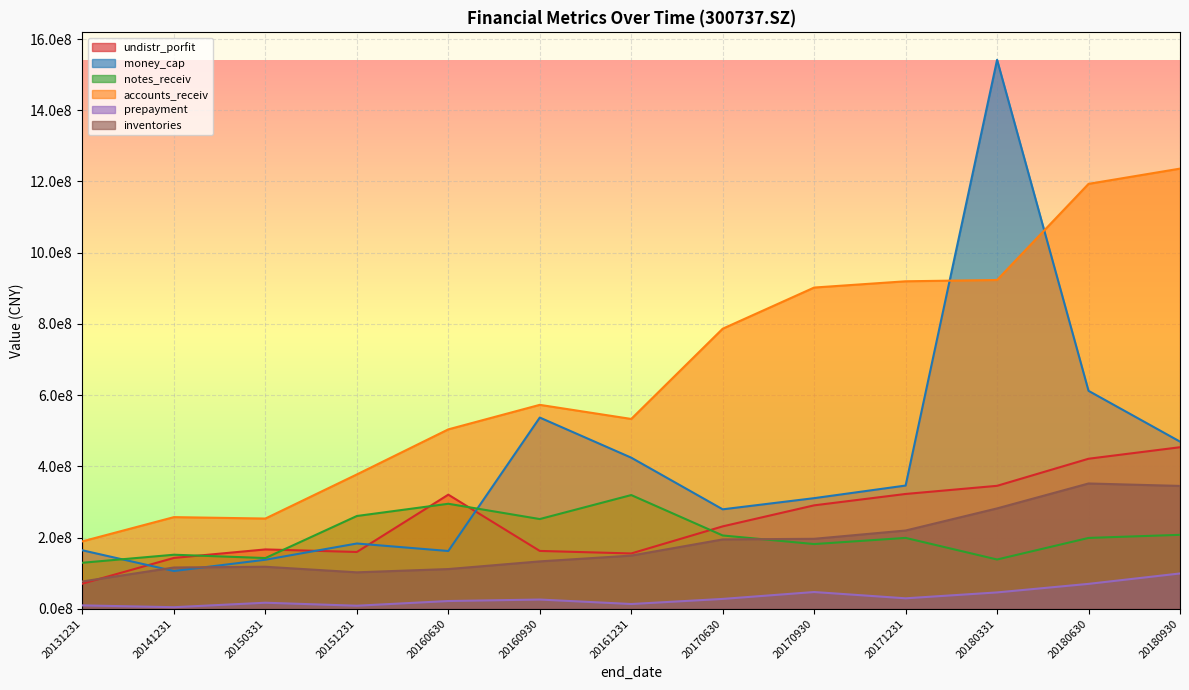

Reading right to left, extract all data points from this chart.

undistr_porfit: 453620990.0	421310096.6	345242075.6	322366112.1	290417438.2	231337719.5	155244004.9	162373165.0	320406292.0	159390359.2	166605554.9	142749414.0	70489905.9
money_cap: 469388475.3	611973357.8	1541743276.6	345997678.4	310590543.5	279239294.6	424296656.6	536954639.8	162160692.6	183224035.6	137631851.5	105957967.3	164074774.8
notes_receiv: 207604253.7	198867802.5	138283022.1	198942676.2	181650368.6	205771929.8	319284252.2	251879954.1	294827004.6	260461620.6	142390070.6	151705263.3	129162883.9
accounts_receiv: 1236115368.3	1193330550.1	923342842.5	919695403.0	902120758.3	786517633.3	533052413.9	572667446.3	503804469.2	377214333.6	253333351.1	257314589.7	189363678.9
prepayment: 99077971.5	69850946.9	45843232.0	29288199.0	46942740.1	27581333.1	13259514.8	25821186.9	21664381.2	8479666.2	16875926.0	4326484.0	9408248.5
inventories: 344940654.9	351799889.3	281817462.9	219688903.3	196431089.8	194674215.5	149283777.1	132995016.9	111448661.0	102264742.4	117915537.9	115820924.9	76664879.5